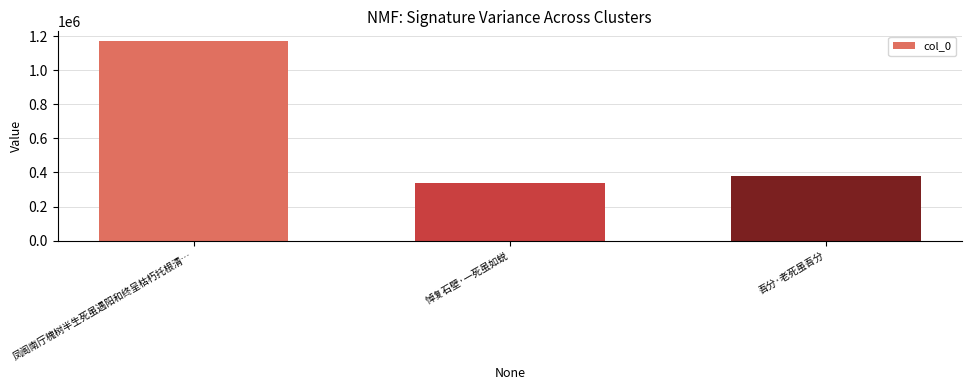

Reading right to left, what are all the values shown in this chart?

381707	340595	1168915